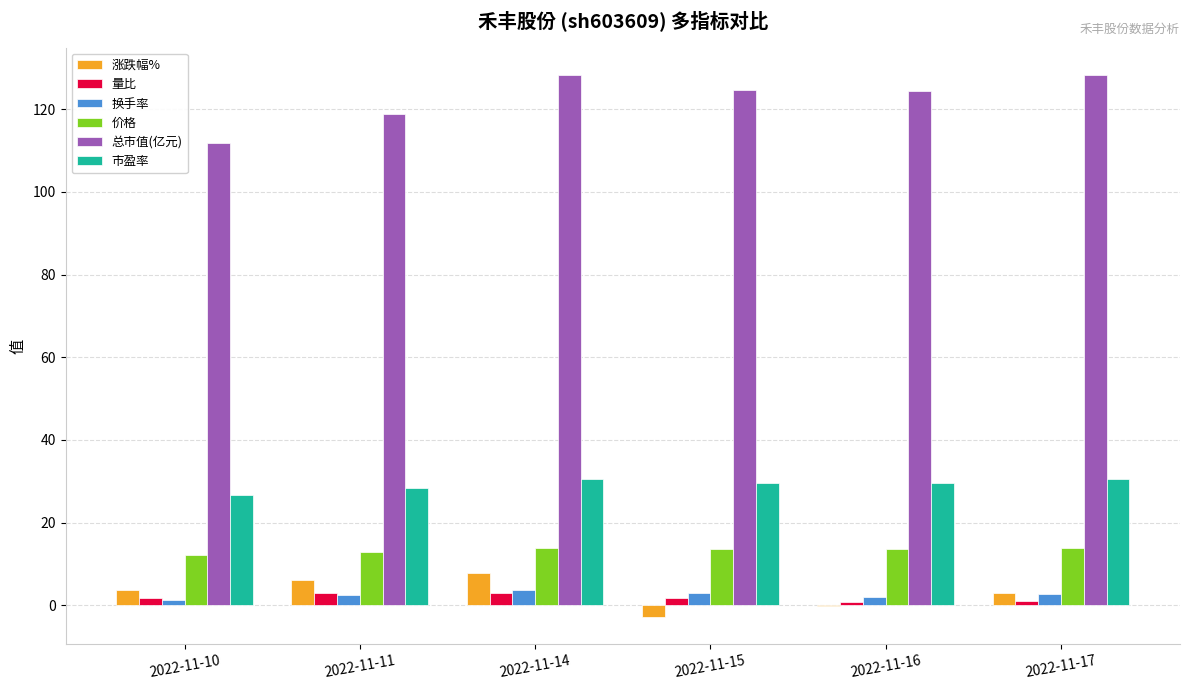

Count the number of categories in the chart.

6